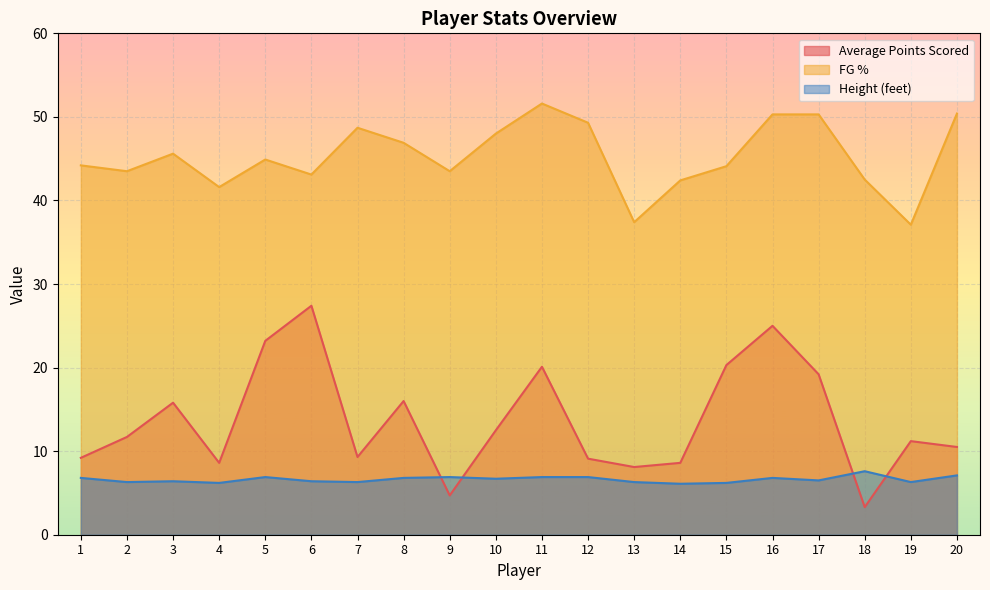

What is the value of the FG % point at the 8th from the left?

46.9